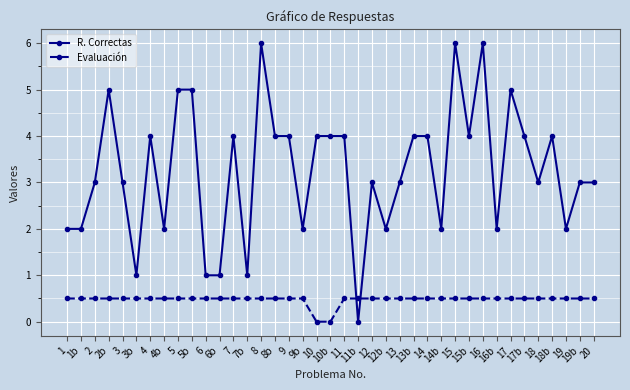

Reading left to right, transcribe all the data shown in this chart.

R. Correctas: 2.0	2.0	3.0	5.0	3.0	1.0	4.0	2.0	5.0	5.0	1.0	1.0	4.0	1.0	6.0	4.0	4.0	2.0	4.0	4.0	4.0	0.0	3.0	2.0	3.0	4.0	4.0	2.0	6.0	4.0	6.0	2.0	5.0	4.0	3.0	4.0	2.0	3.0	3.0
Evaluación: 0.5	0.5	0.5	0.5	0.5	0.5	0.5	0.5	0.5	0.5	0.5	0.5	0.5	0.5	0.5	0.5	0.5	0.5	0.0	0.0	0.5	0.5	0.5	0.5	0.5	0.5	0.5	0.5	0.5	0.5	0.5	0.5	0.5	0.5	0.5	0.5	0.5	0.5	0.5